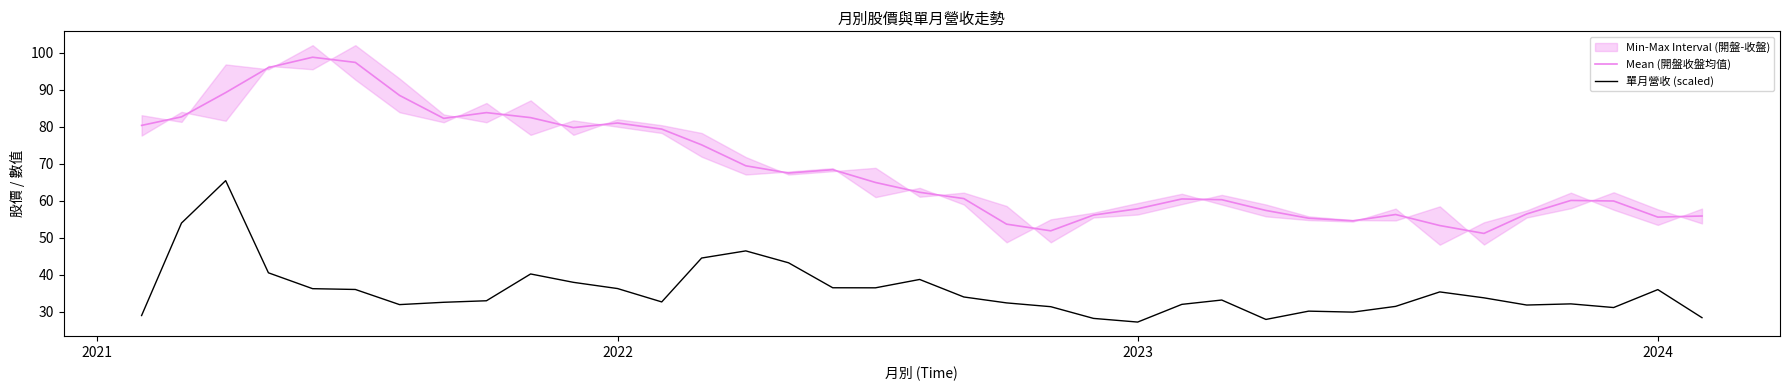

What is the lowest value of the Mean (開盤收盤均值) series?

51.2